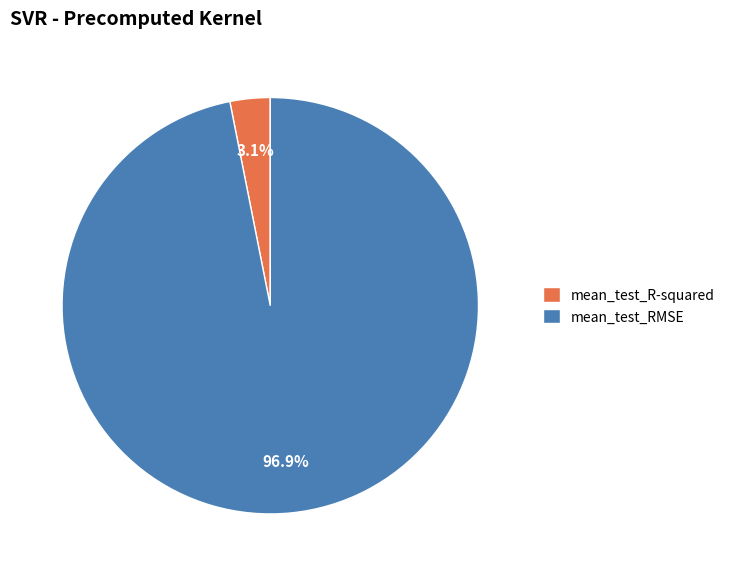

Which category accounts for the majority?

mean_test_RMSE